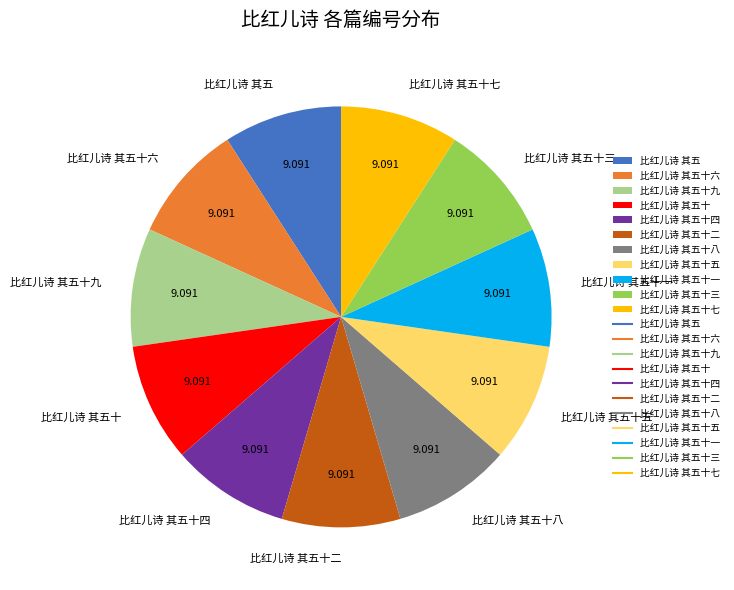

Is 比红儿诗 其五 the majority of the pie?

No